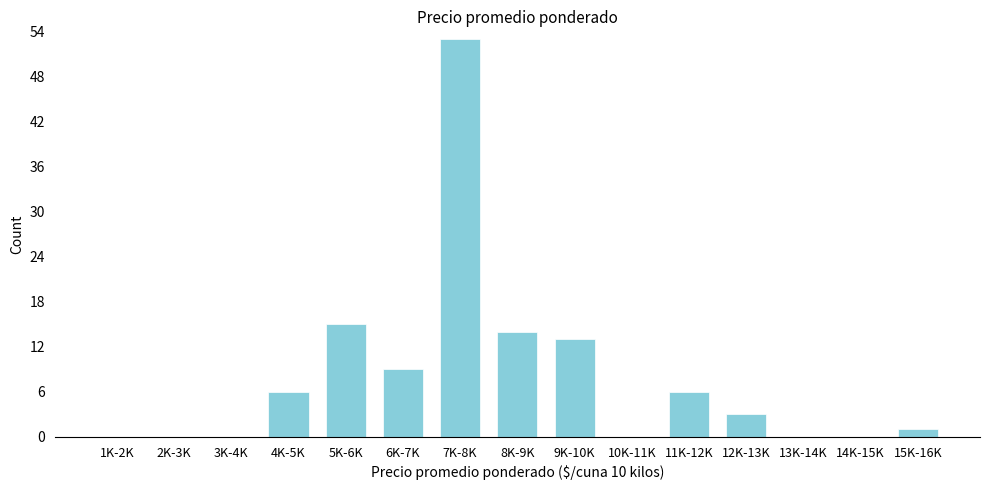

Reading left to right, list all the values displayed in this chart.

1K-2K=0	2K-3K=0	3K-4K=0	4K-5K=6	5K-6K=15	6K-7K=9	7K-8K=53	8K-9K=14	9K-10K=13	10K-11K=0	11K-12K=6	12K-13K=3	13K-14K=0	14K-15K=0	15K-16K=1